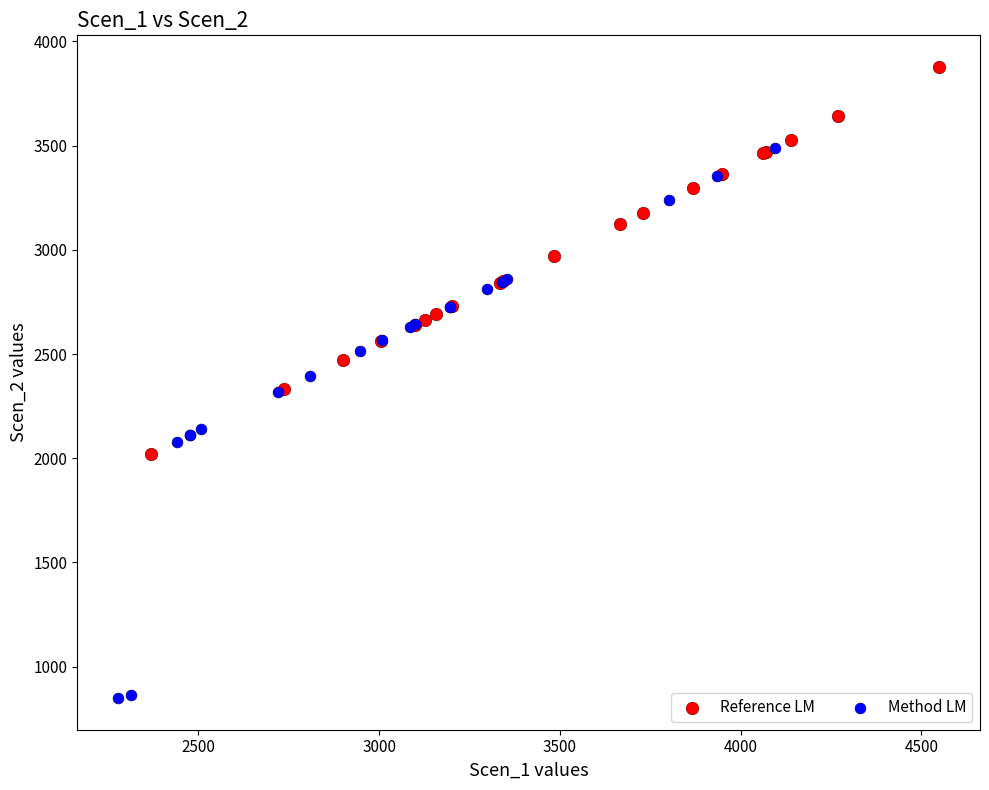

Which series contains the lowest Y value?

Method LM